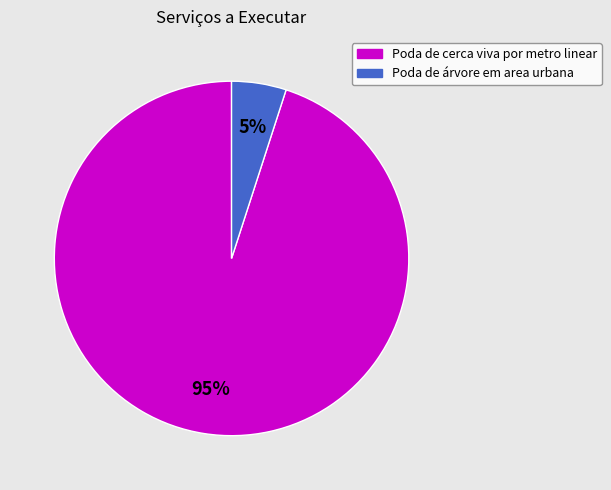

Do Poda de árvore em area urbana and Poda de cerca viva por metro linear together represent more than half of the pie?

Yes